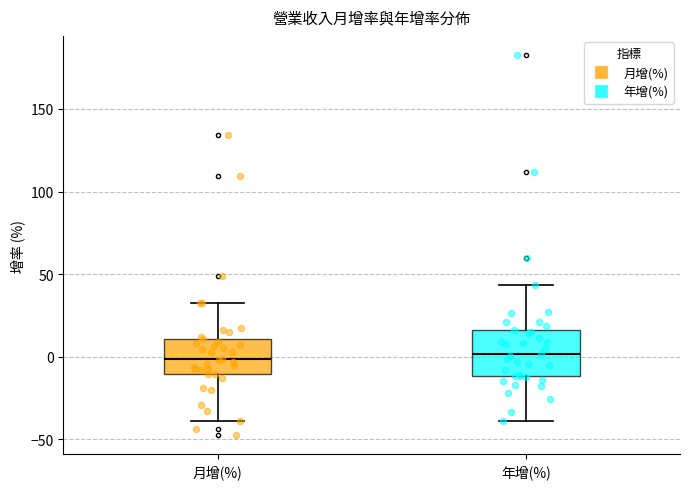

Reading left to right, read every box against the y-axis: the position of its median line, the range the box covers, and the ends of its whiskers. The values are not printed on the chart, so give them approximately, as read against the axis.

月增(%): median 0, box -10 to 10, whiskers -40 to 35
年增(%): median 0, box -10 to 15, whiskers -40 to 45